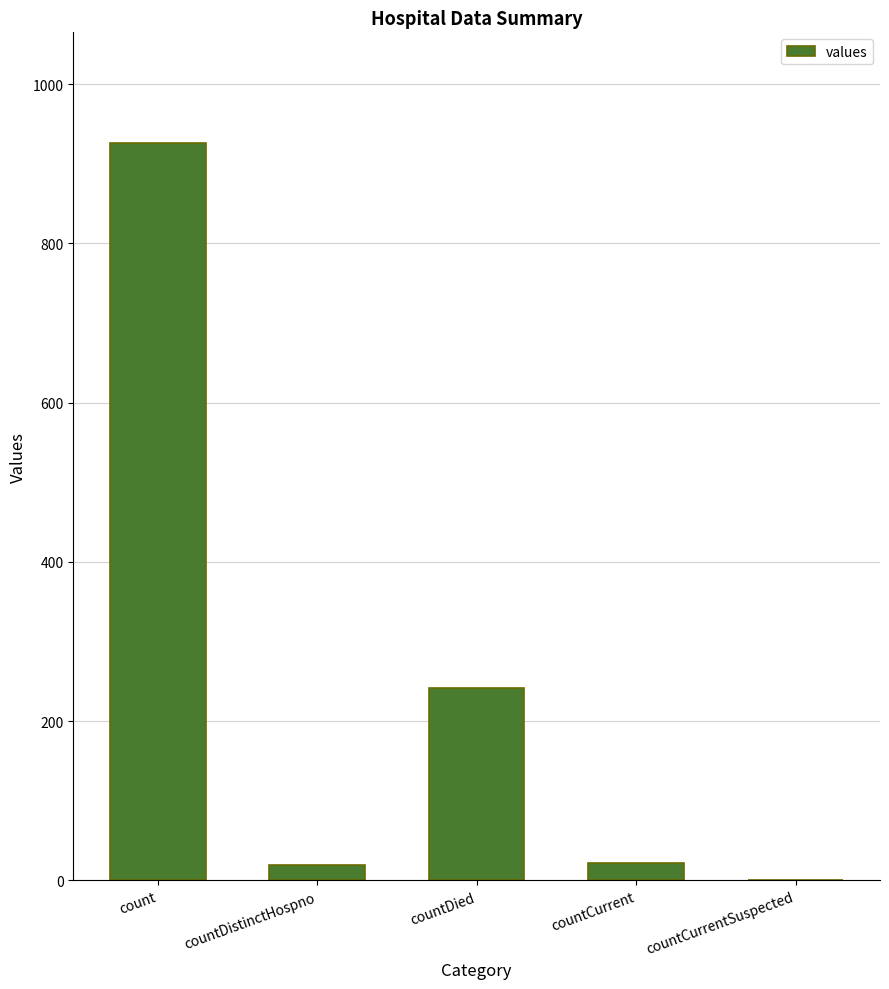

Which has a higher value, countCurrent or countDied?

countDied